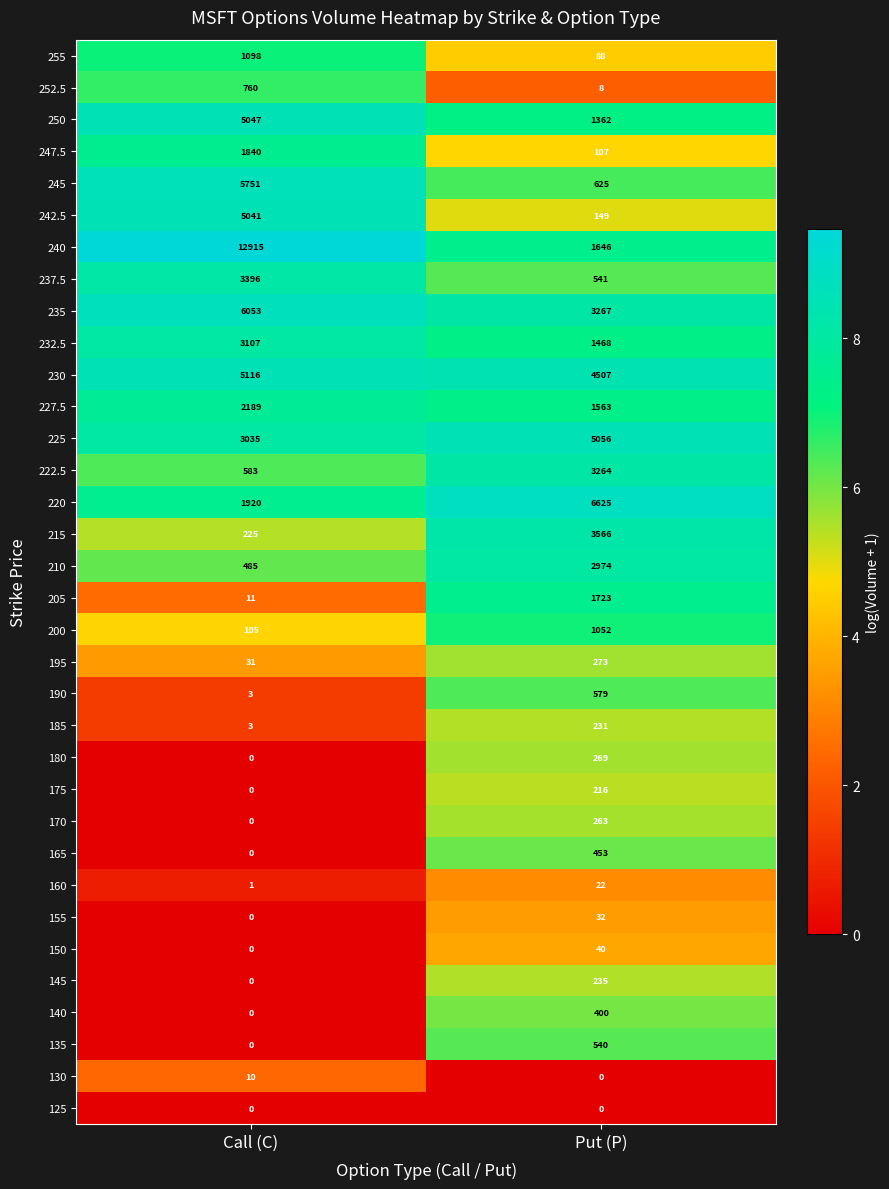

What is the total value across all series at Put (P)?

43144